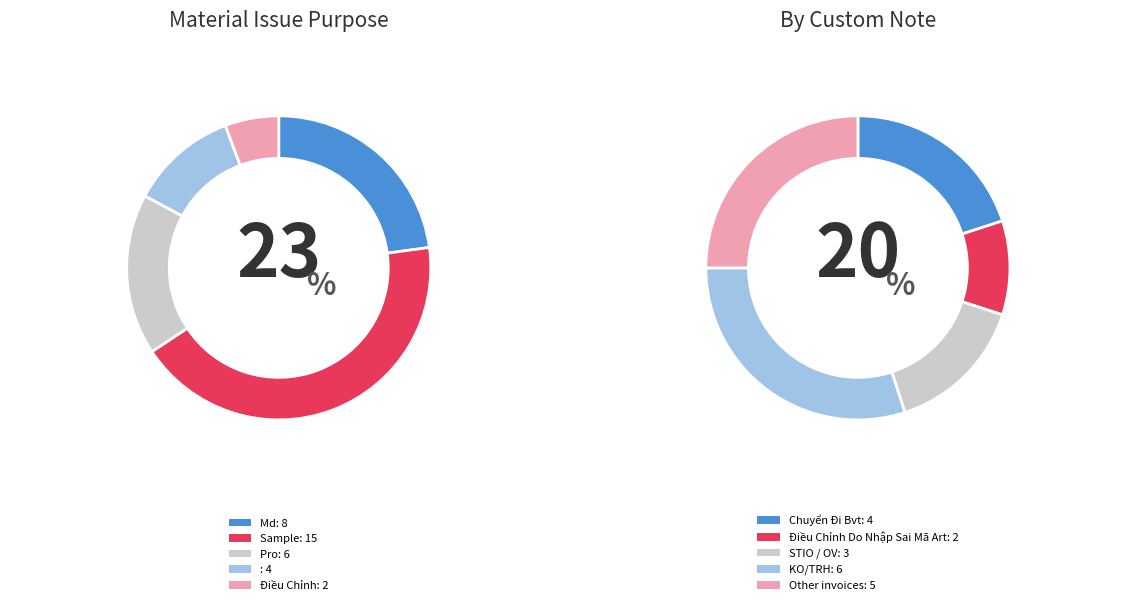

How many slices are in this pie chart?

5